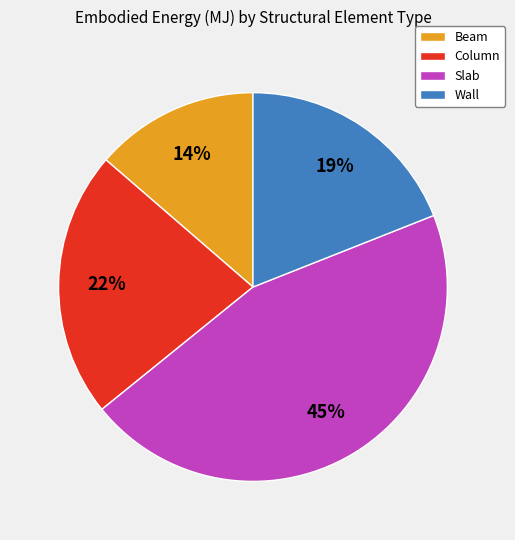

To the nearest percent, what percentage of the pie is Beam?

14%